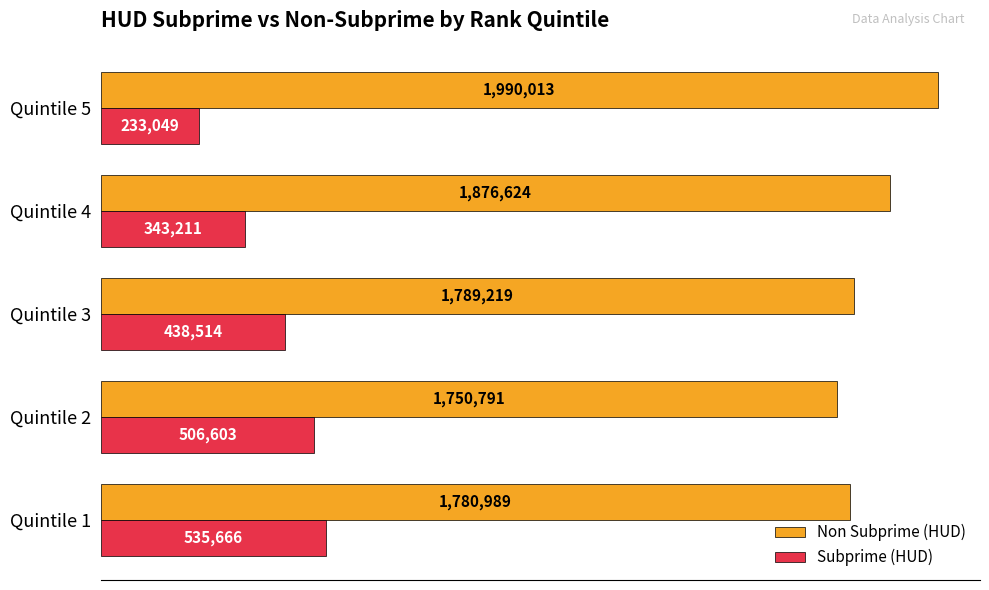

At how many categories does at least one series exceed 1891253?

1